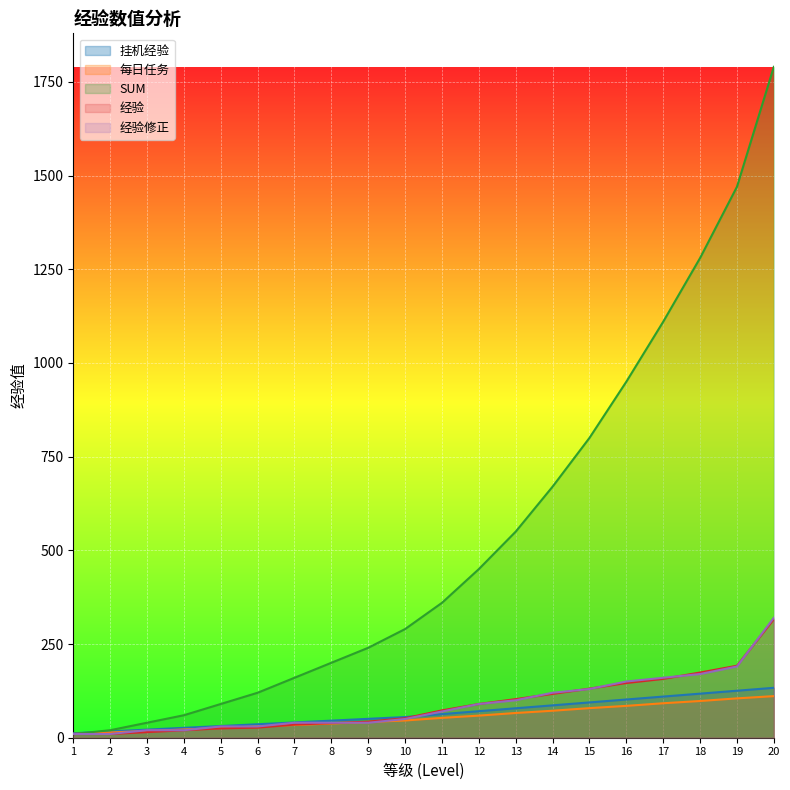

Is it true that 经验 equals 316.0 at 20?

True